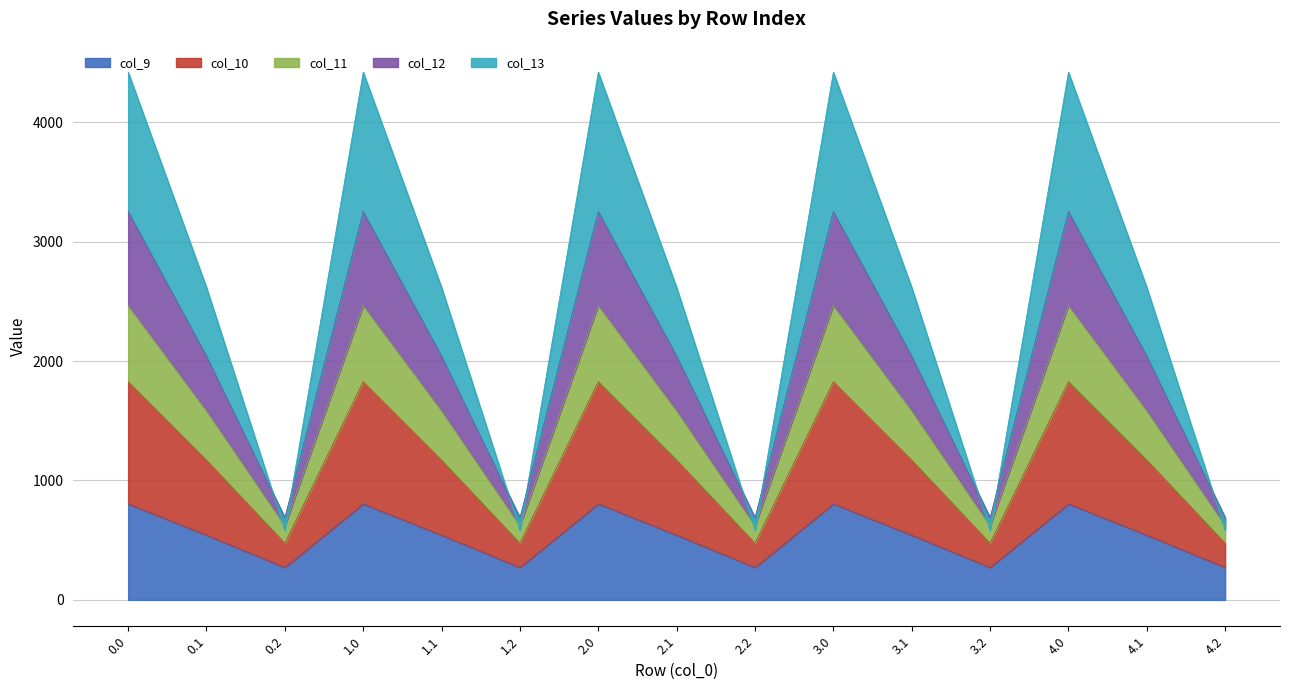

What is the minimum value for col_9?

271.1